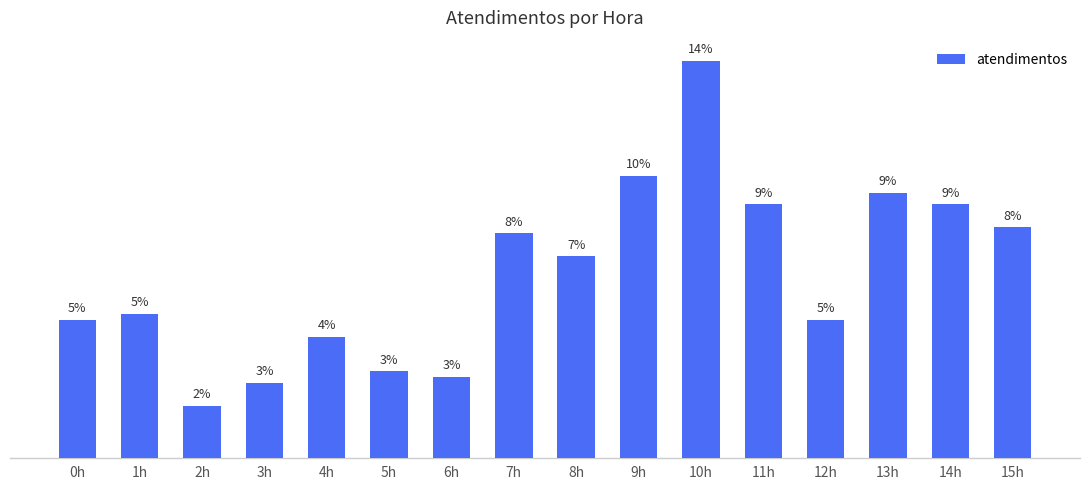

Approximately how many times larger is the value at 4h compared to 1h?

0.8